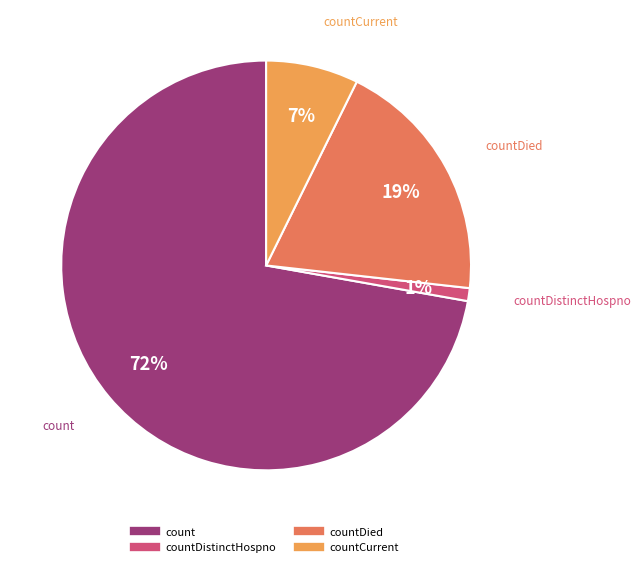

Does any single category account for the majority?

Yes